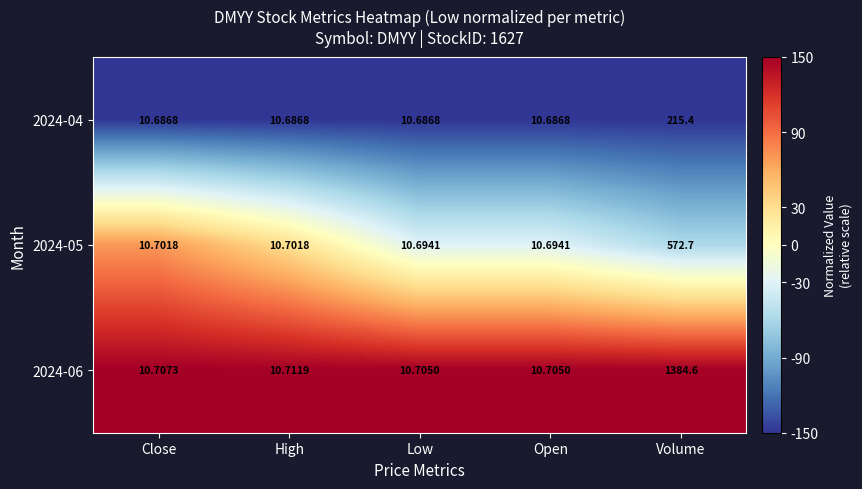

At which category is the sum across all series the highest?

Volume